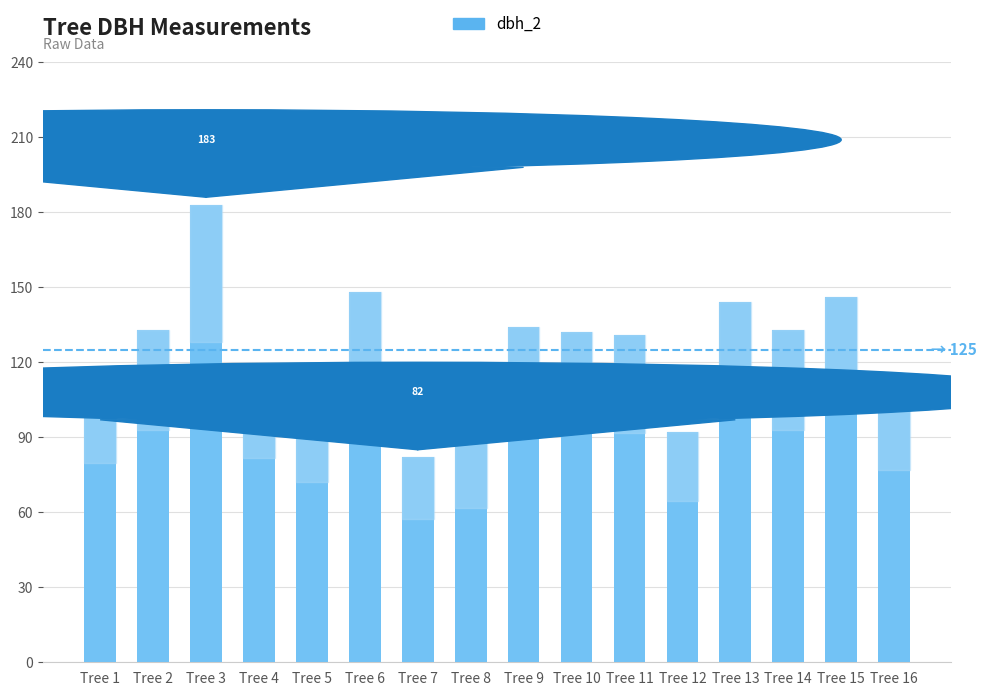

What is the approximate value at Tree 2, to the nearest 50?

150